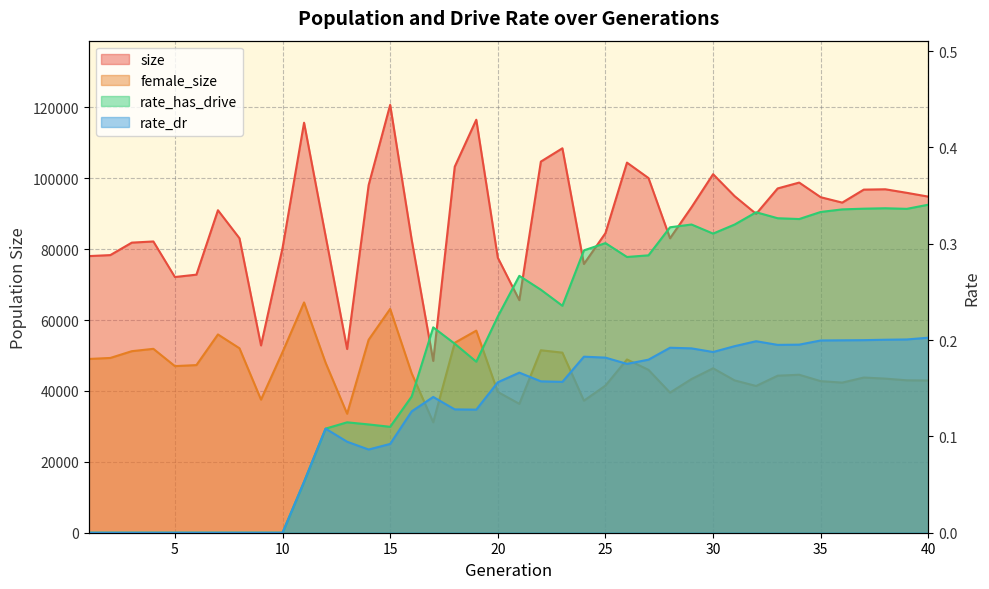

How many lines are shown in the chart?

4